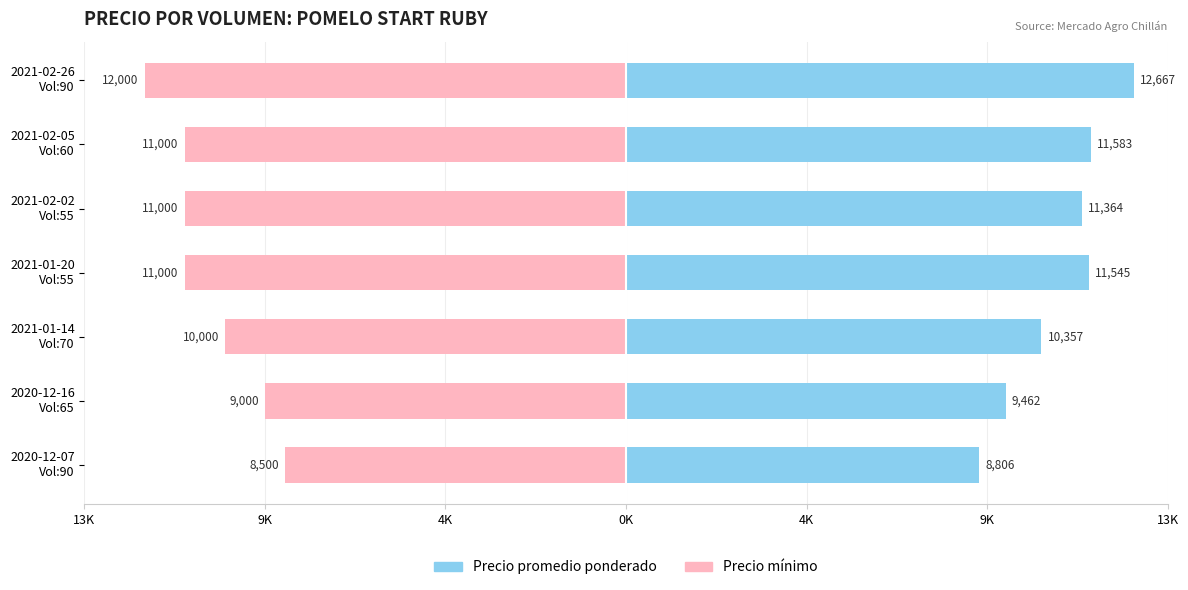

Reading left to right, transcribe all the data shown in this chart.

Precio promedio ponderado: 8806	9462	10357	11545	11364	11583	12667
Precio minimo: -8500	-9000	-10000	-11000	-11000	-11000	-12000